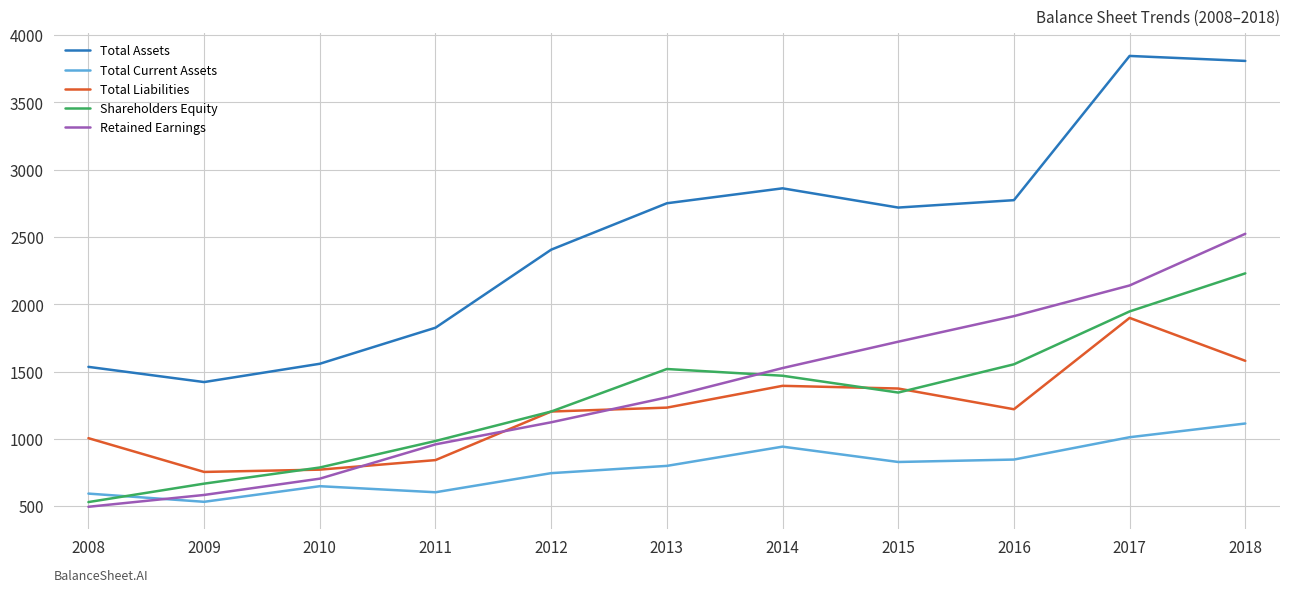

At which label does Retained Earnings reach its minimum?

2008